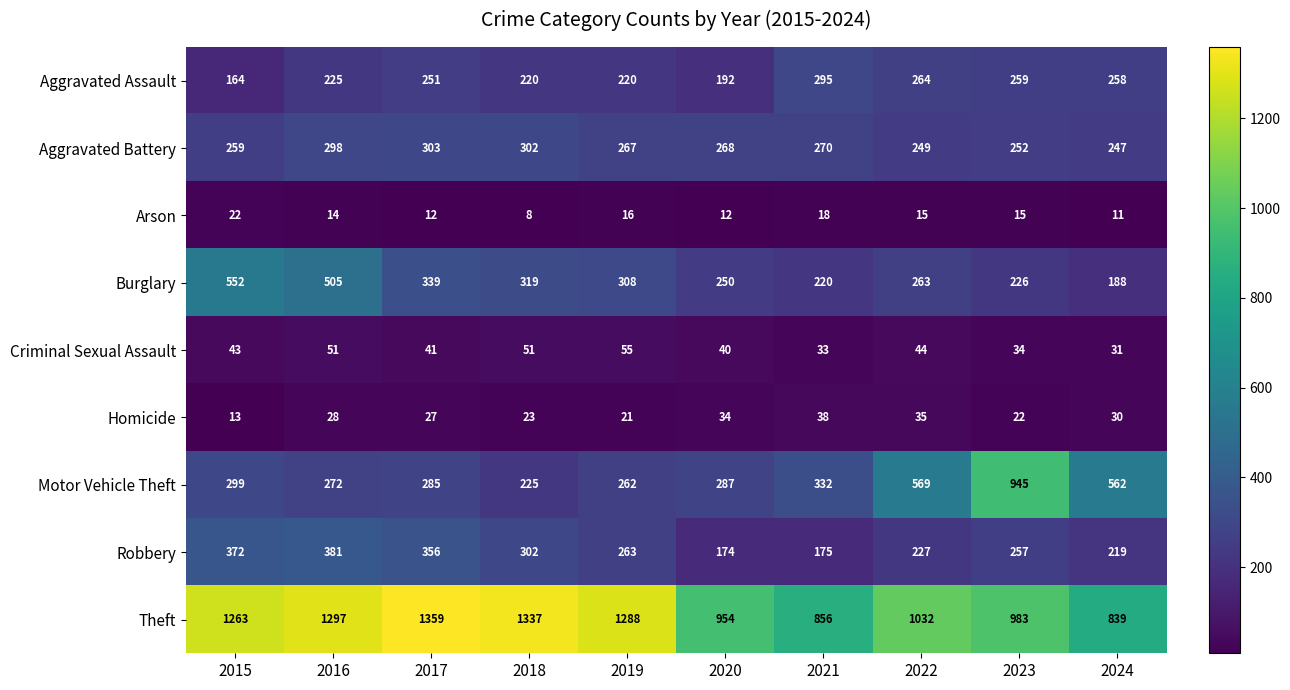

What is the total value across all series at 2021?

2237